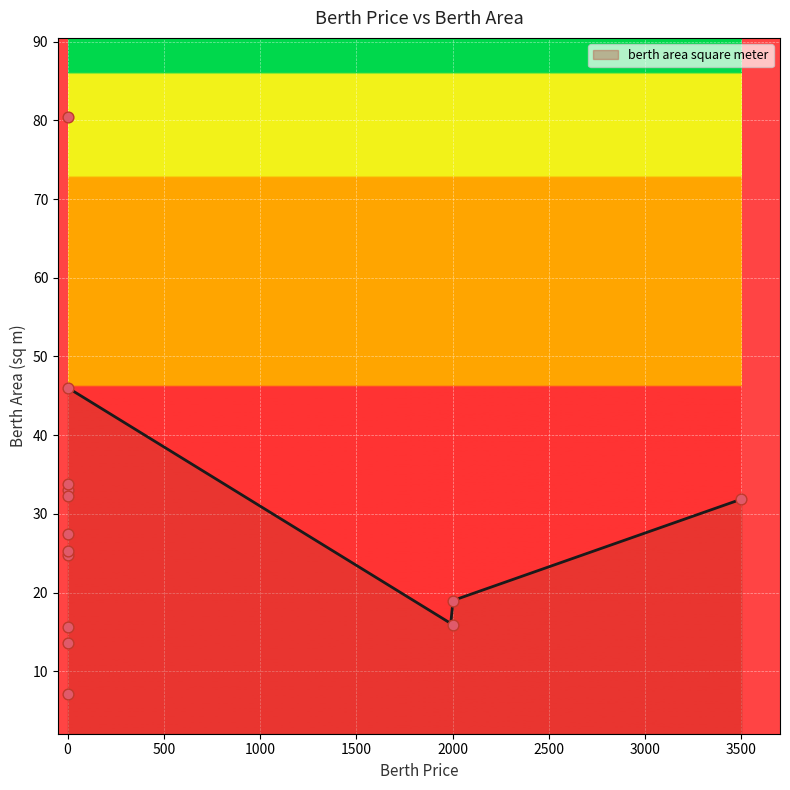

What is the change in value from 2000 to 0?

-8.9